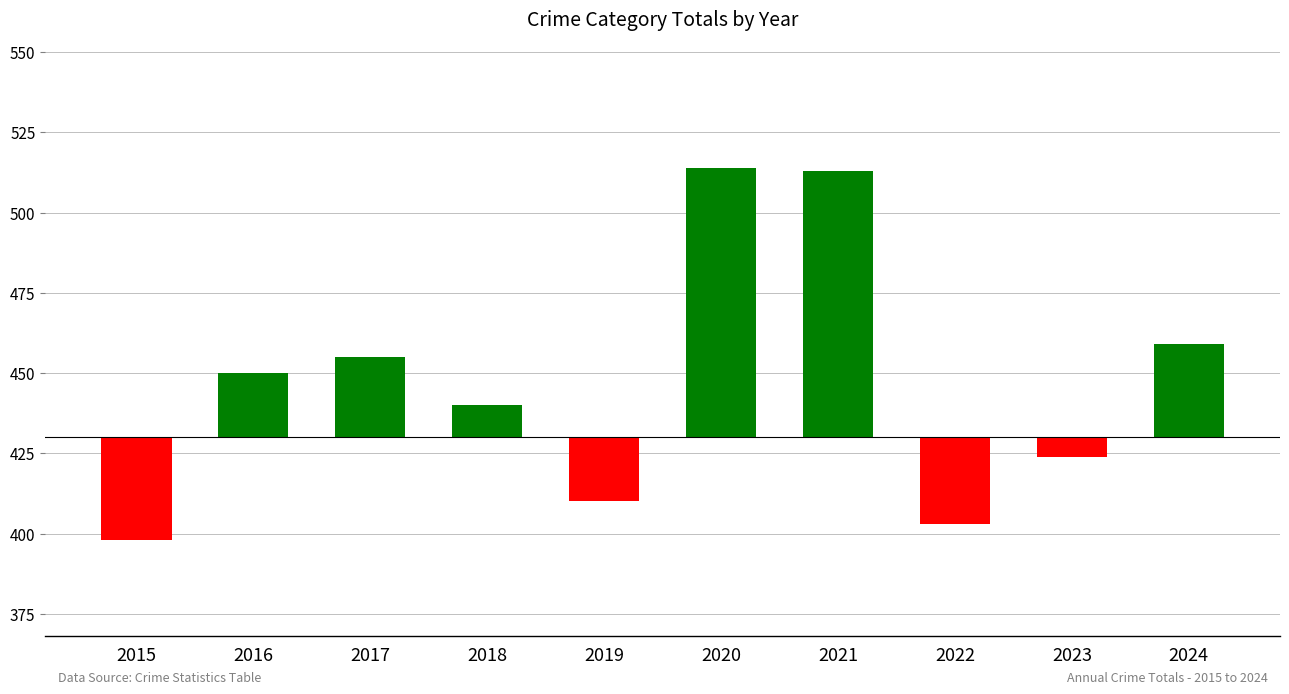

How many bars are there in total?

10